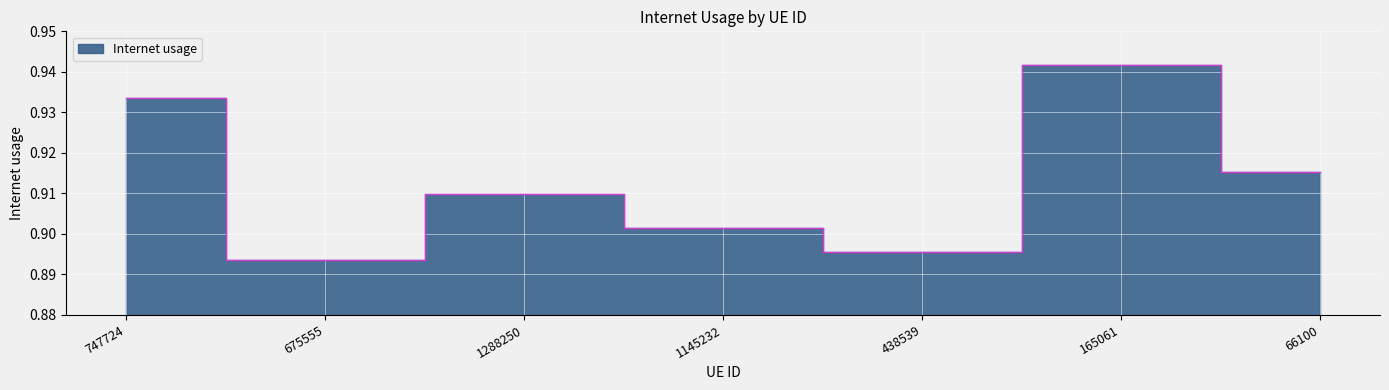

Rank the categories by value from highest to lowest.

165061, 747724, 66100, 1288250, 1145232, 438539, 675555